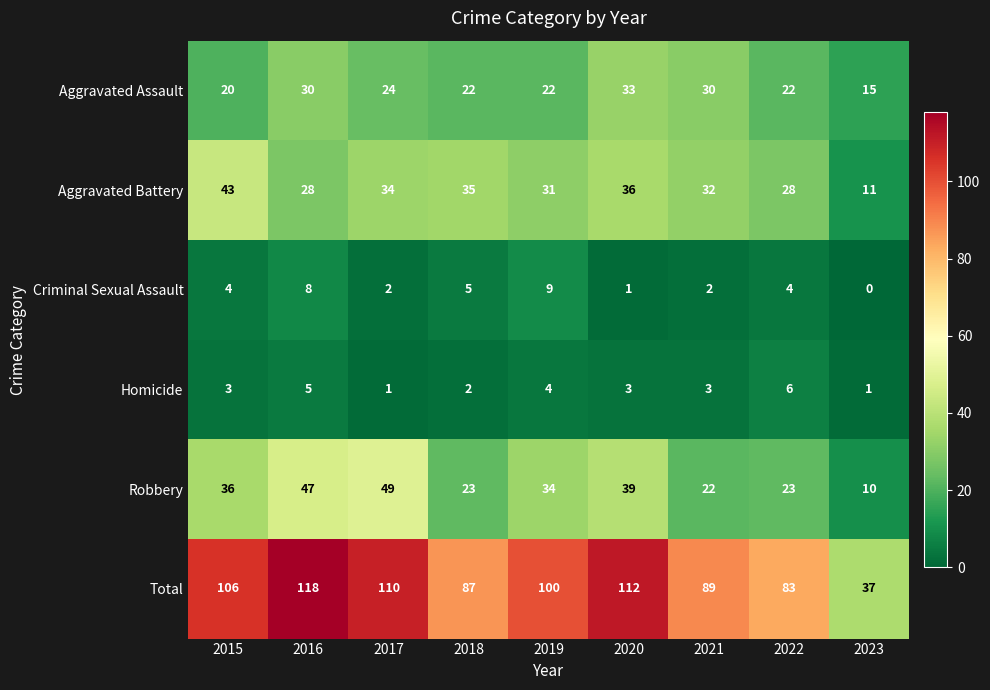

At which label does Homicide reach its peak?

2022